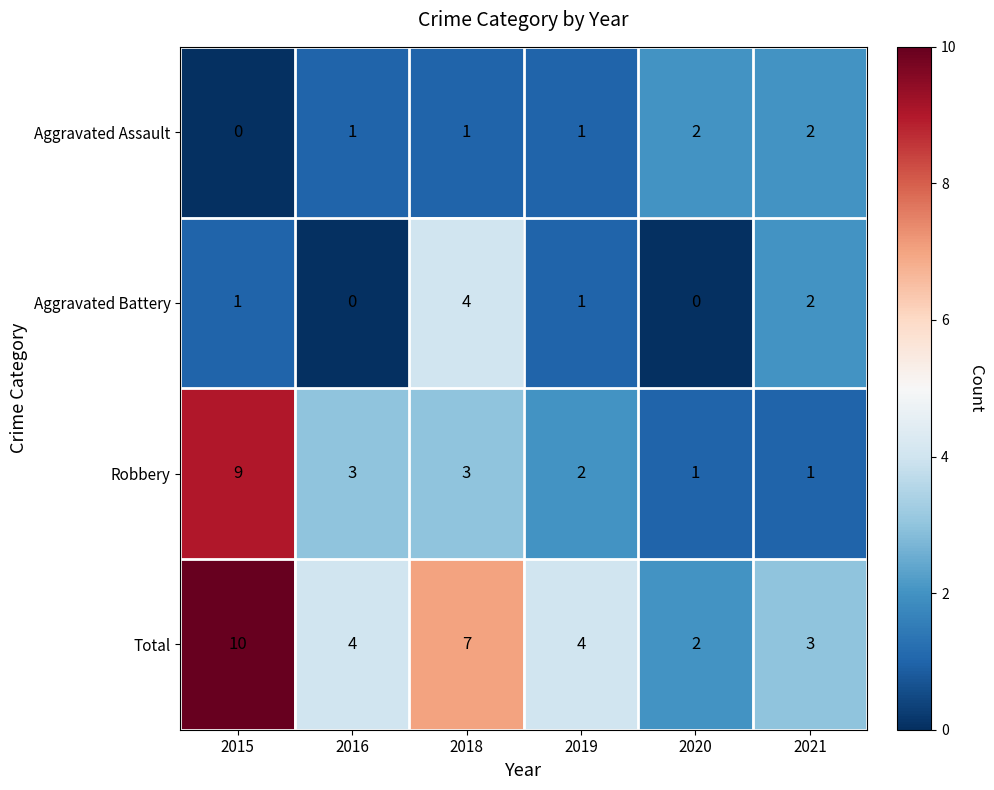

At which label does Aggravated Battery reach its peak?

2018